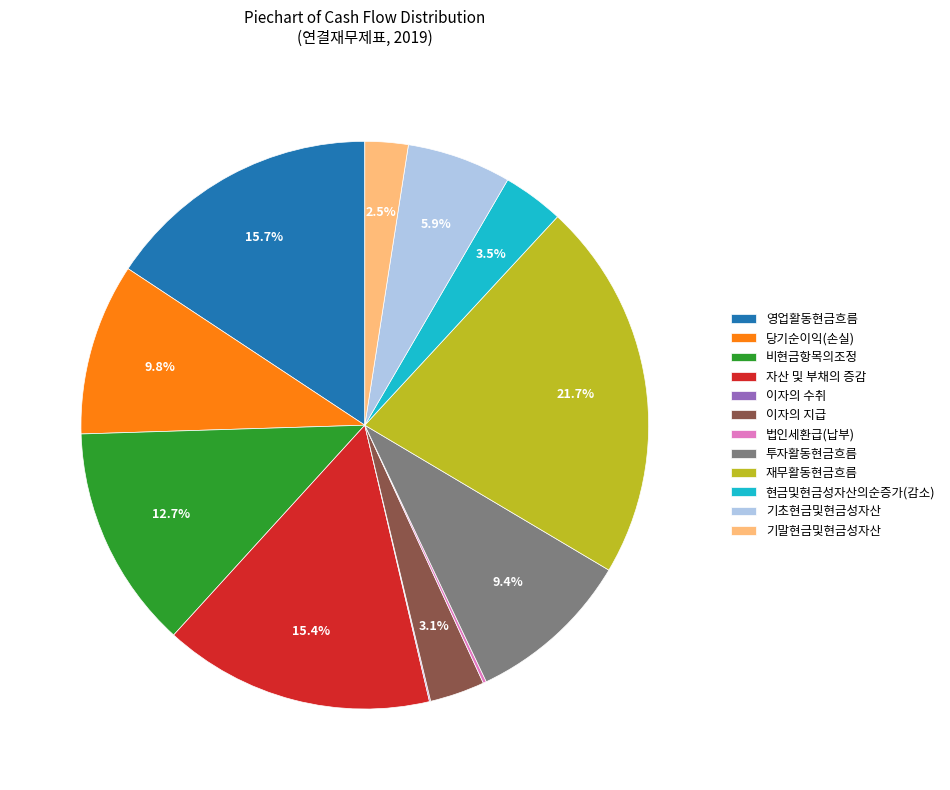

Does 당기순이익(손실) represent more than half of the total?

No